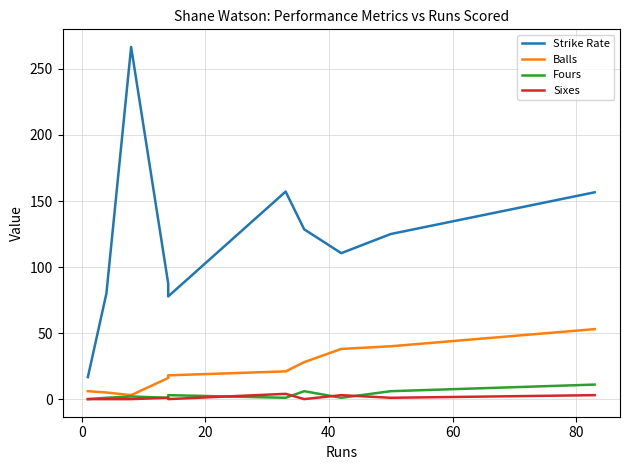

True or false: Balls and Fours cross at least once.

False